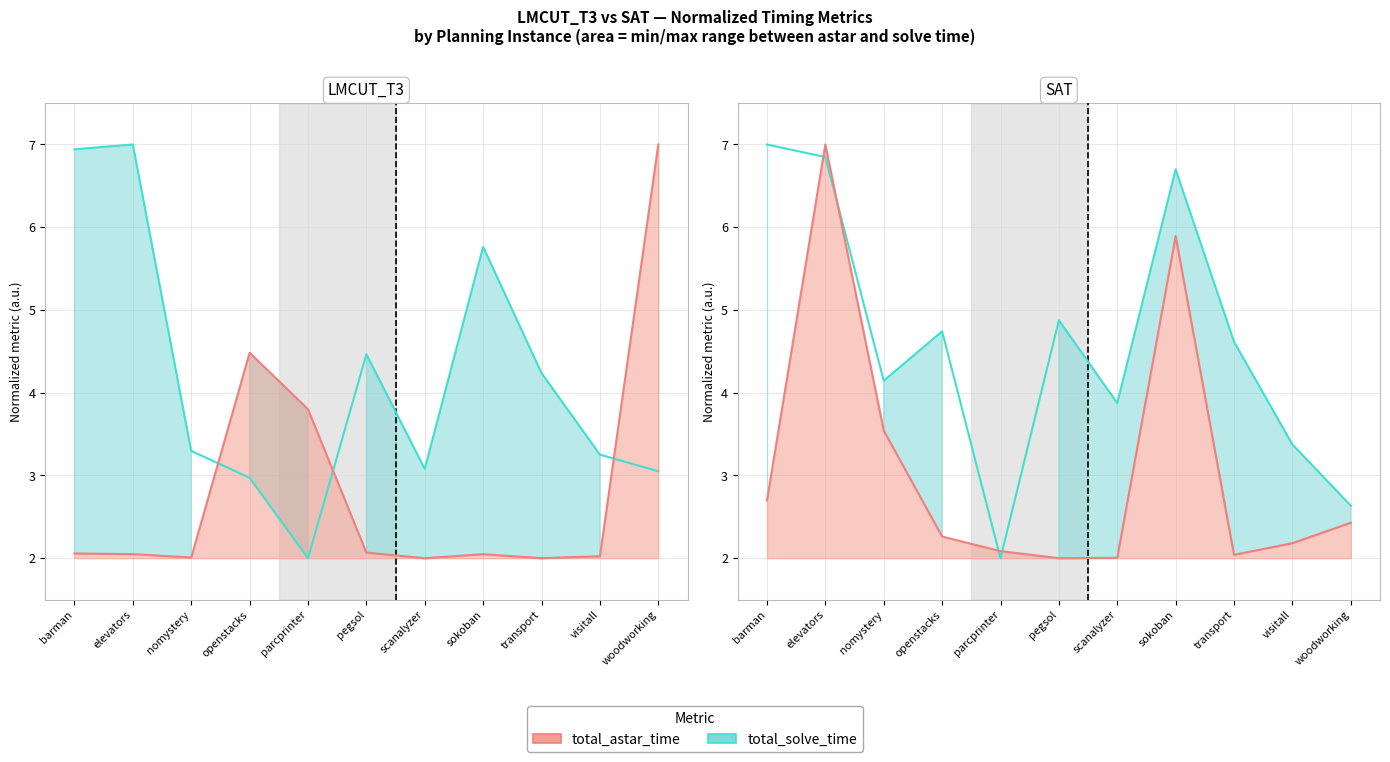

How many values in the total_astar_time_LMCUT series exceed 2?

10